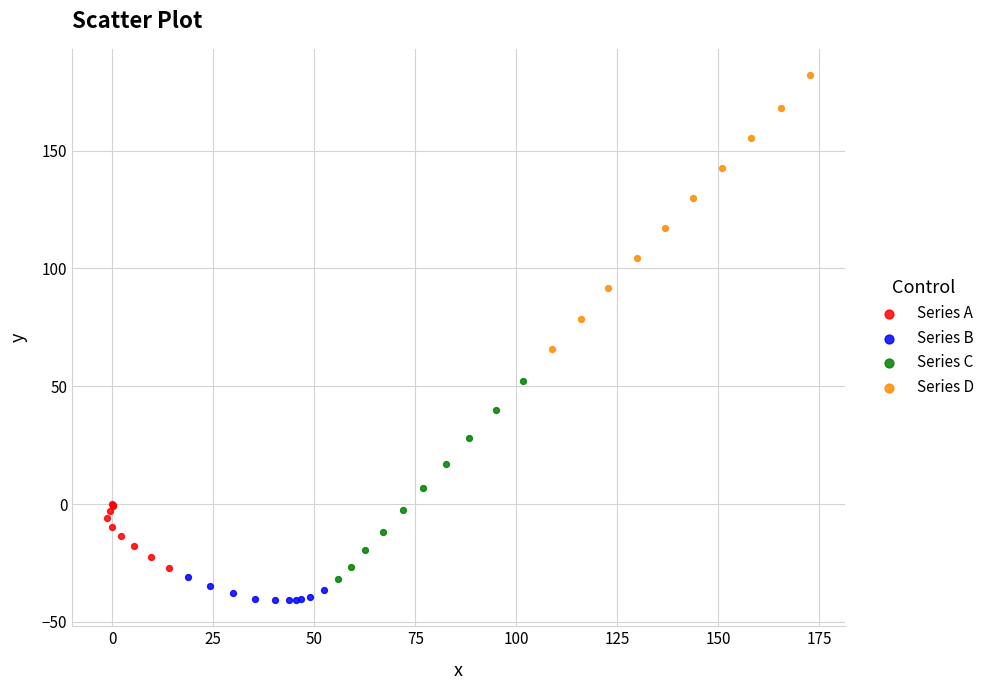

Which series reaches the maximum Y coordinate?

Series D